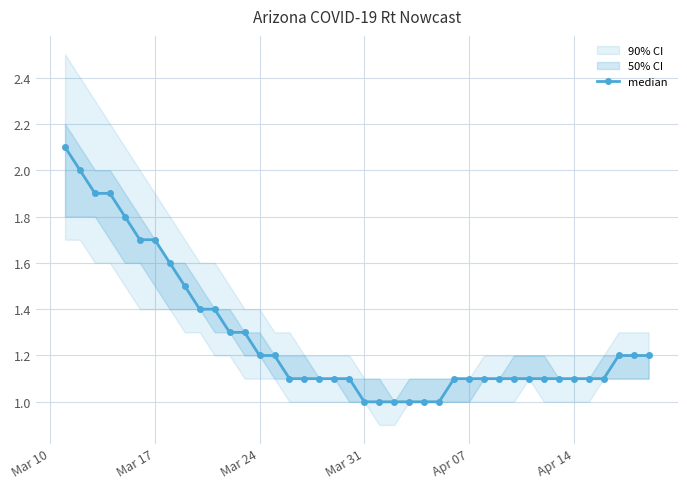

What is the smallest value displayed?

1.0